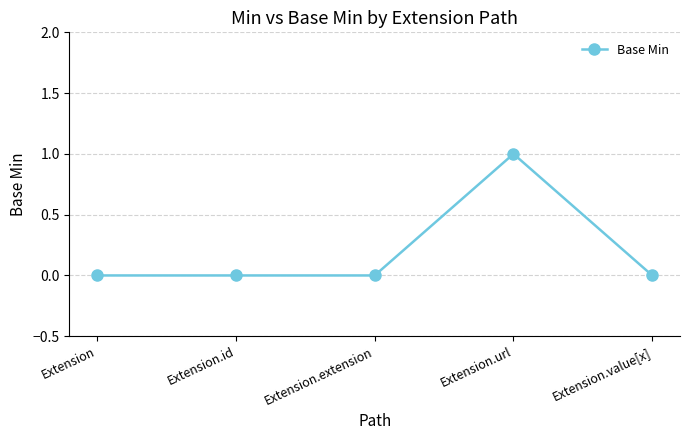

What is the change in value from Extension to Extension.url?

+1